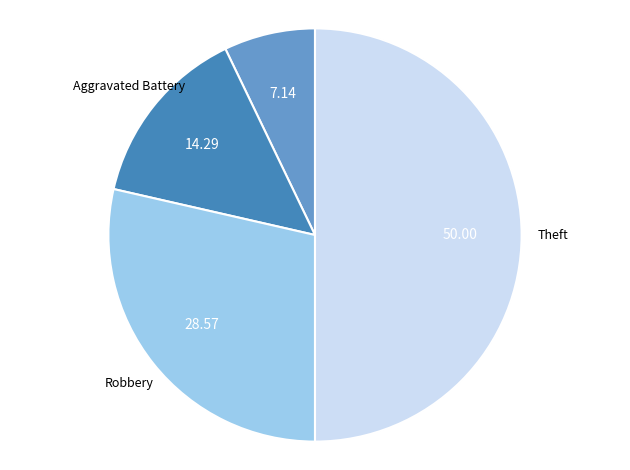

Does Aggravated Assault represent more than half of the total?

No